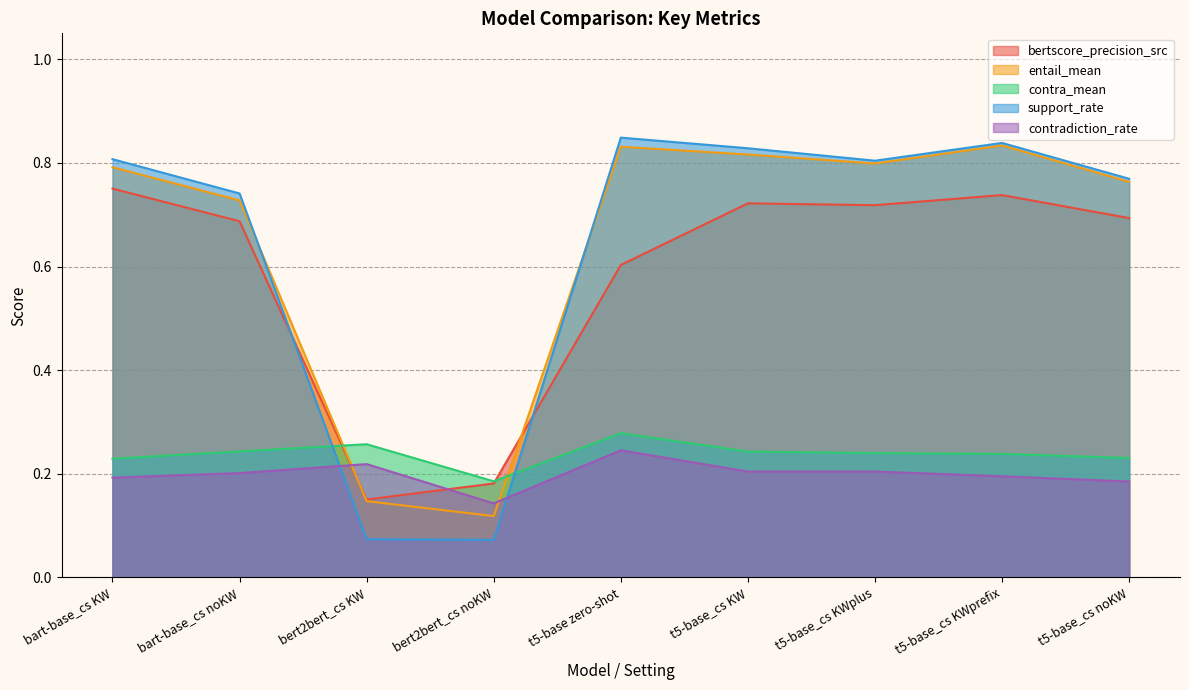

What is the difference between the maximum and second lowest values in the support_rate series?

0.8